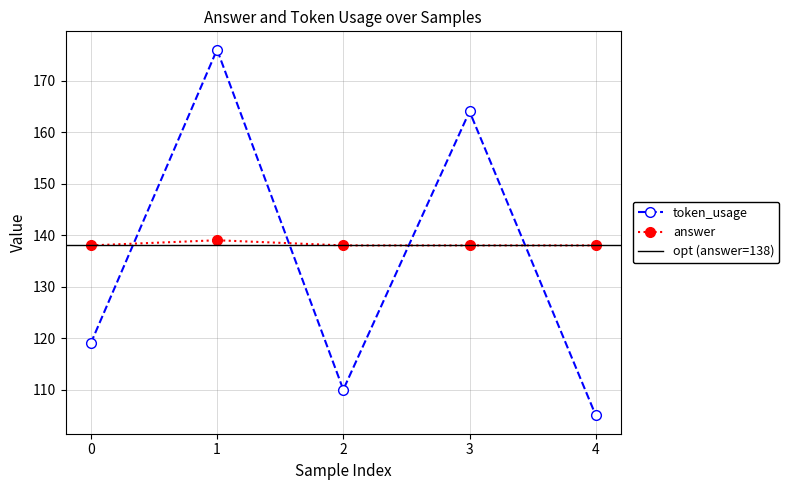

Which series has the widest spread of values?

token_usage